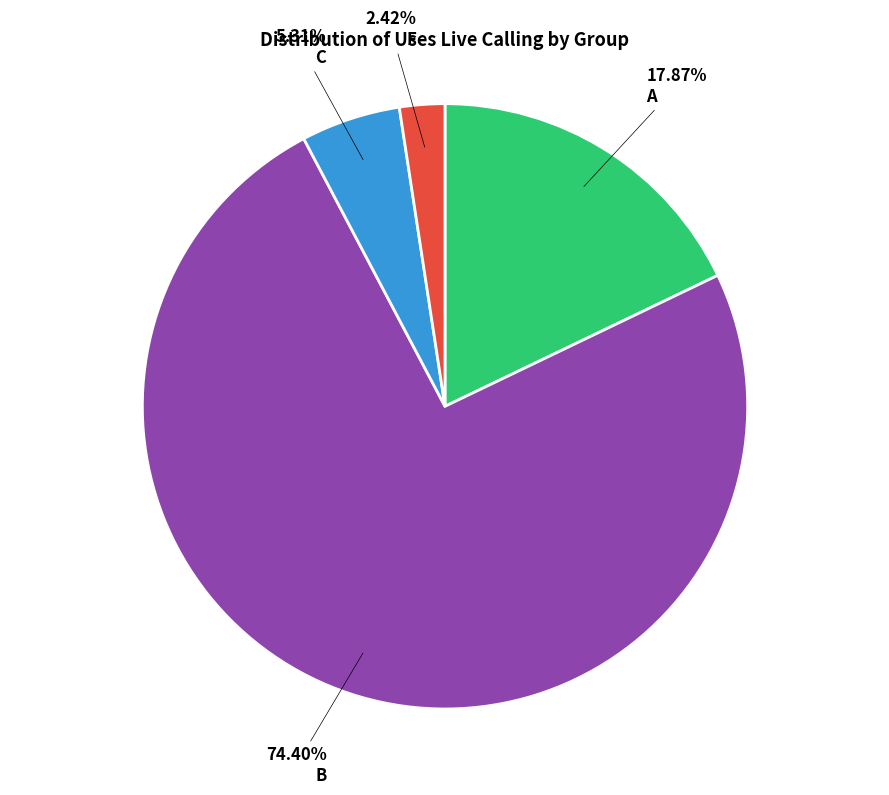

Is there any slice that represents more than half of the pie?

Yes